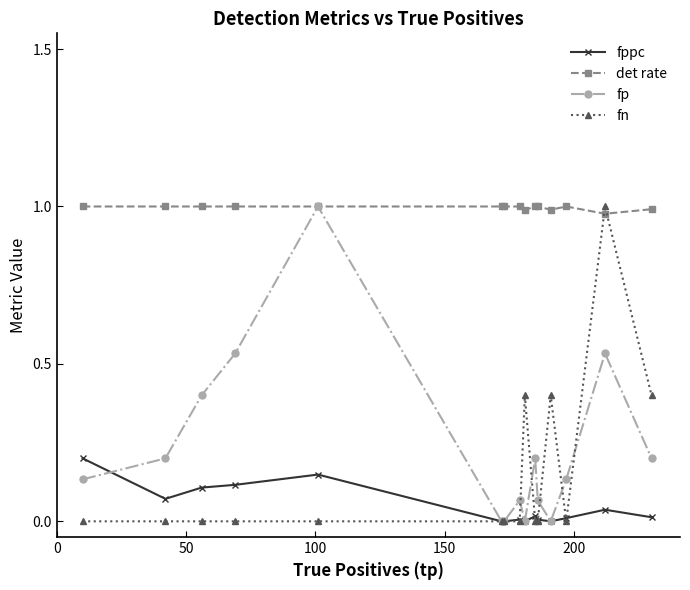

True or false: det rate and fppc cross at least once.

False